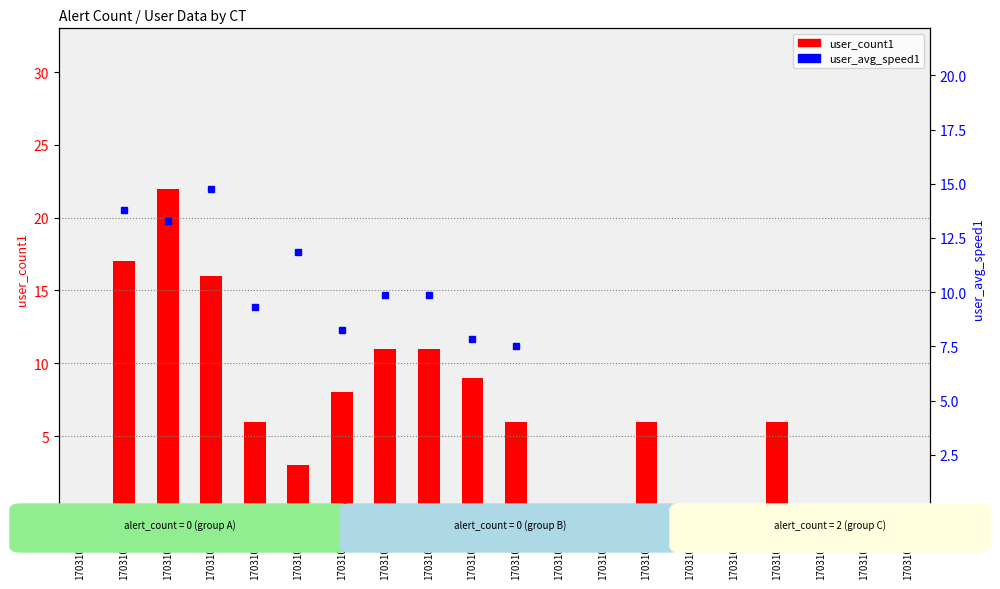

How many data points does each series have?

20